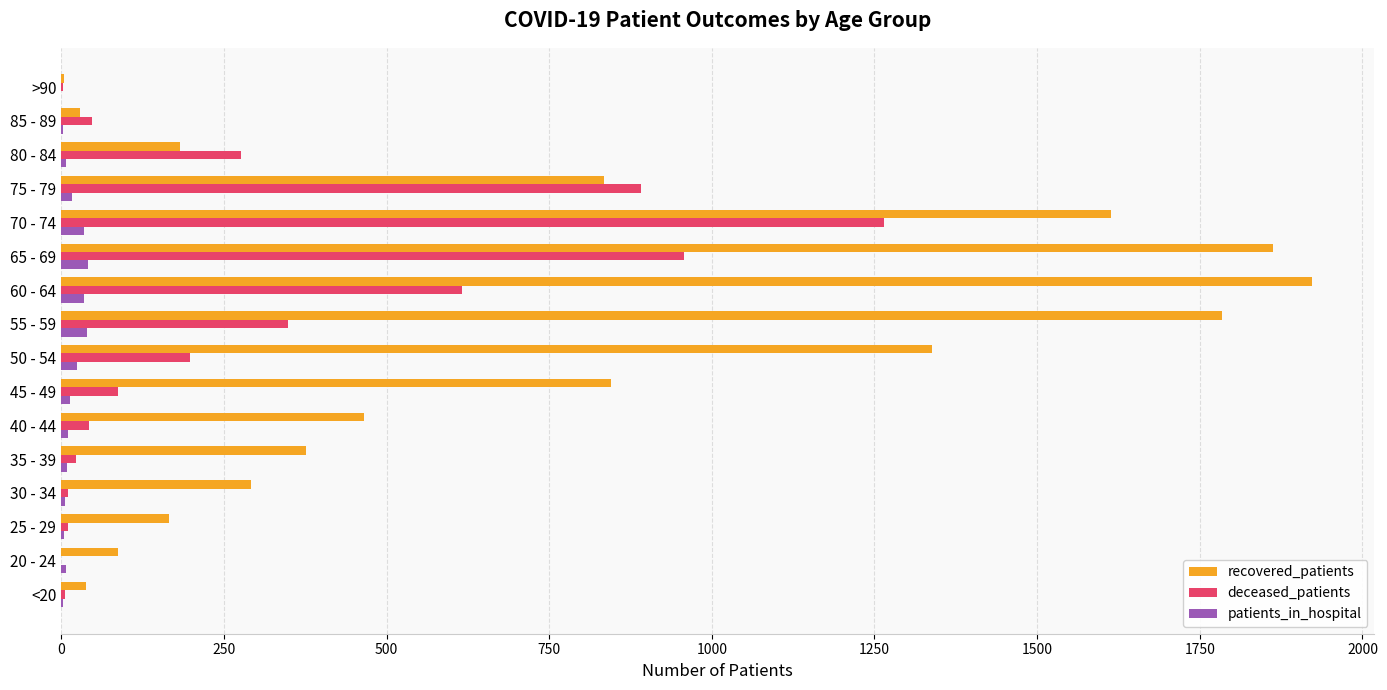

Which series changed the most between 30 - 34 and 50 - 54?

recovered_patients